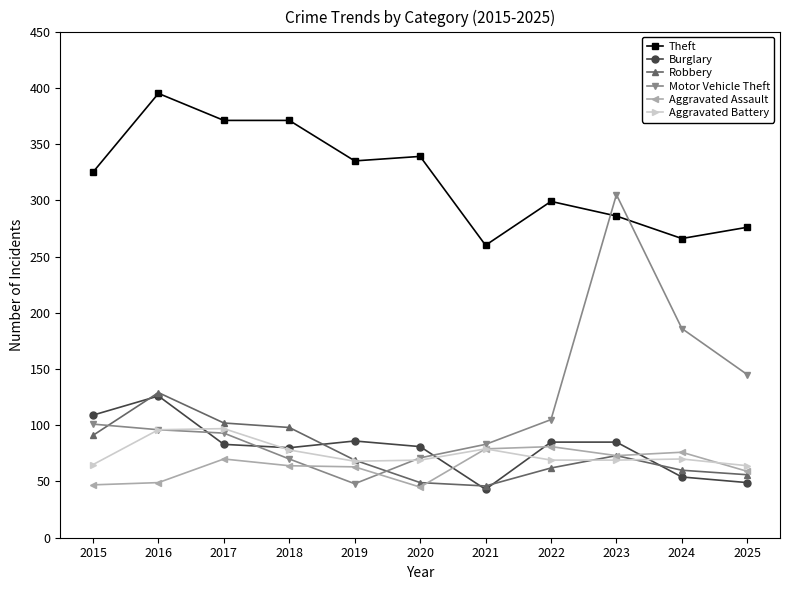

What is the value of the Aggravated Battery point at the 11th from the left?

64